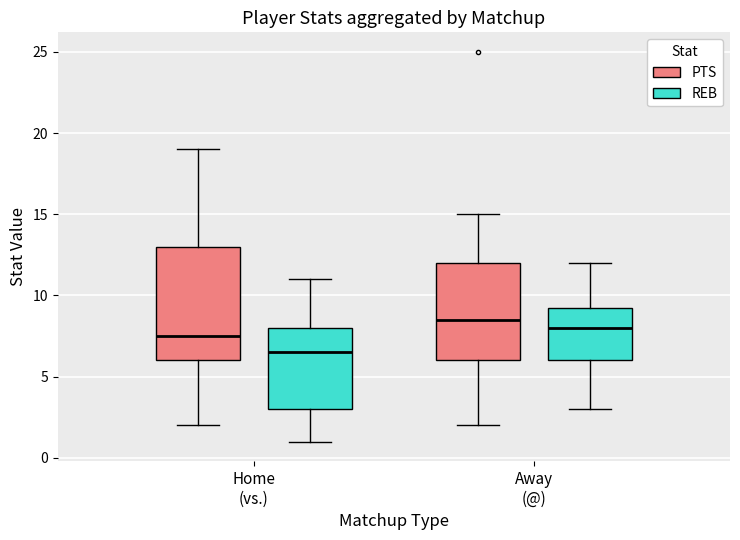

Comparing the boxes themselves (not the whiskers), which one is the tallest?

Home (vs.) (PTS)